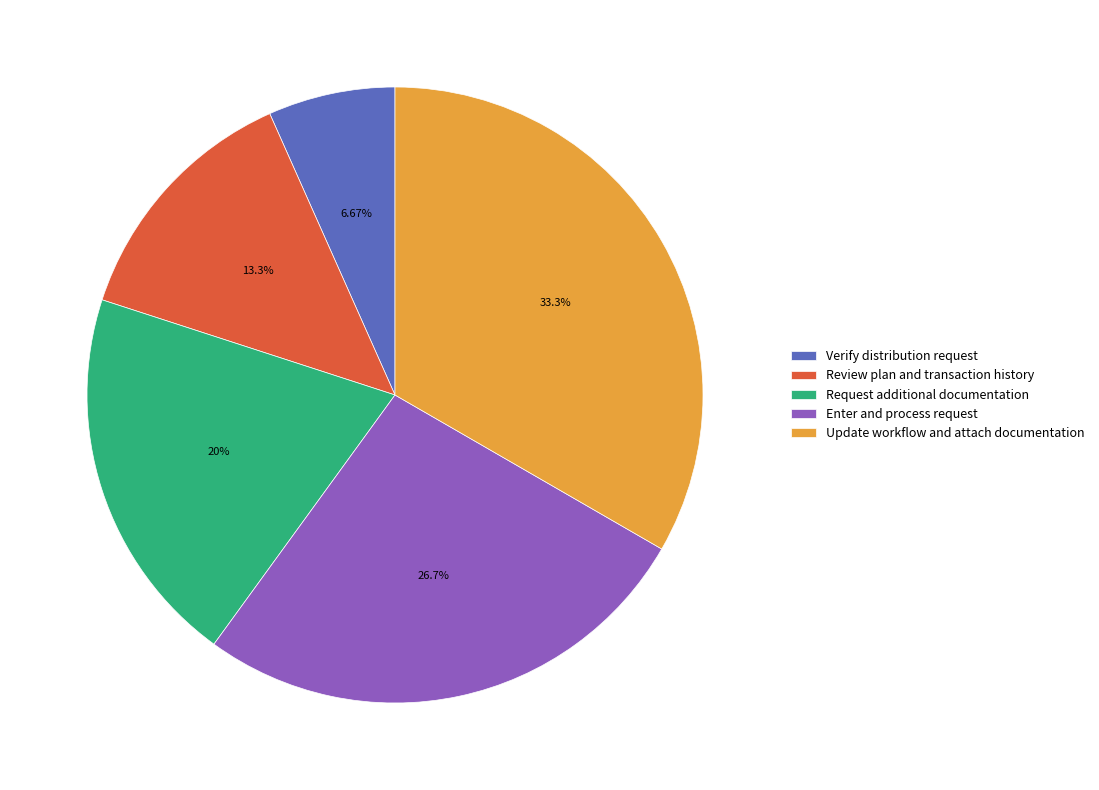

Combined, do Request additional documentation and Update workflow and attach documentation account for over 50%?

Yes